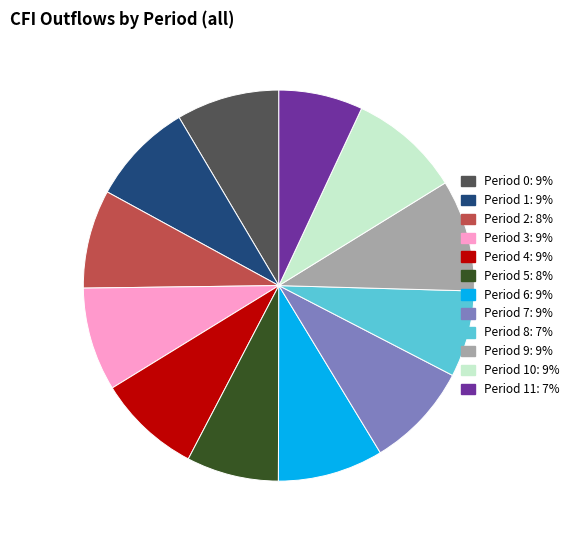

Count the number of slices in the pie.

12